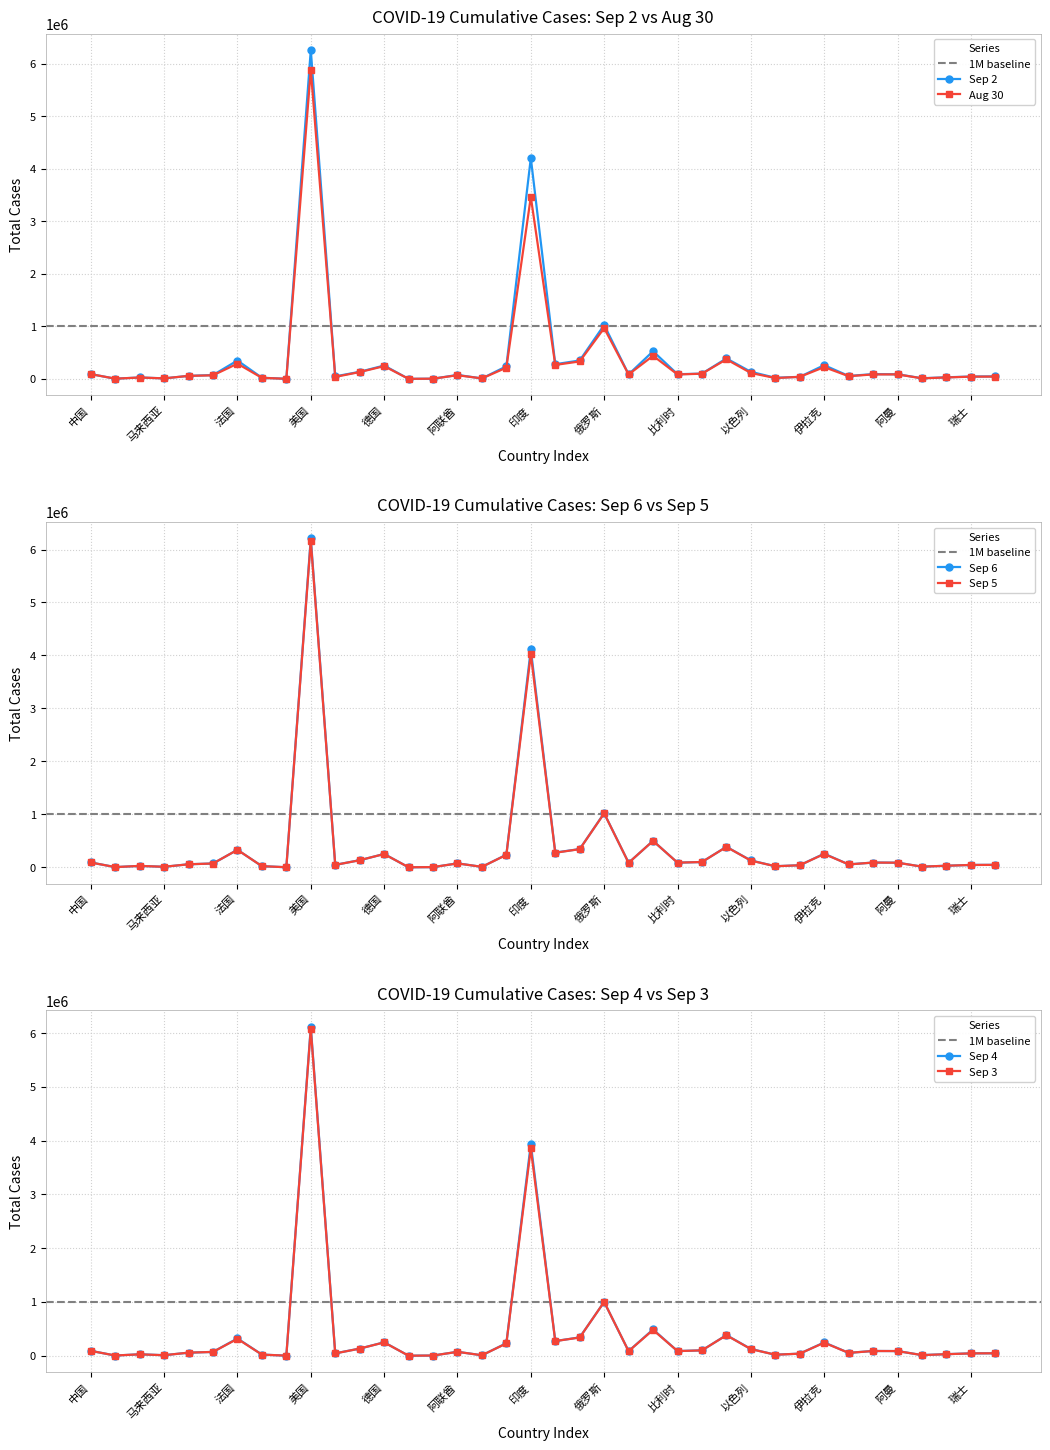

How many lines are shown in the chart?

6